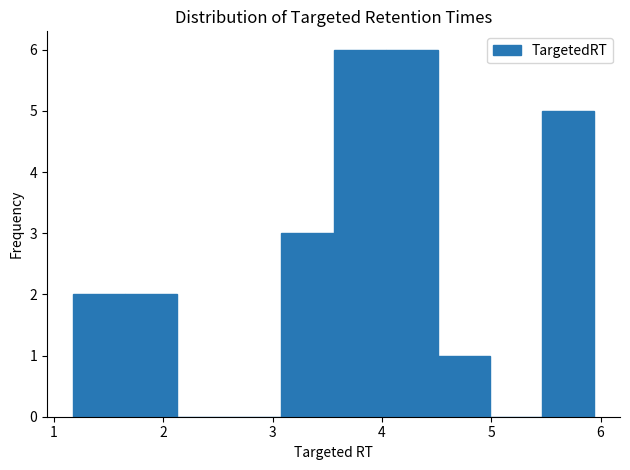

Reading left to right, transcribe this chart: for each bar, give the range it covers on the x-axis and its height. Neither the bar edges nor the heights are printed on the chart, so give them approximately, as read against the axes.

1.2 to 1.7: 2
1.7 to 2.1: 2
2.1 to 2.6: 0
2.6 to 3.1: 0
3.1 to 3.6: 3
3.6 to 4.0: 6
4.0 to 4.5: 6
4.5 to 5.0: 1
5.0 to 5.5: 0
5.5 to 5.9: 5